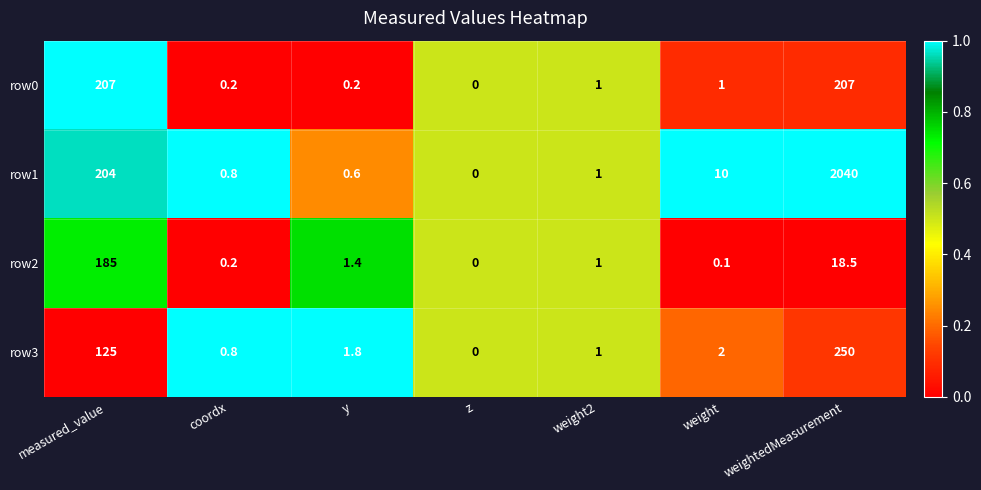

The value of row3 at weight is 0.4. True or false?

False